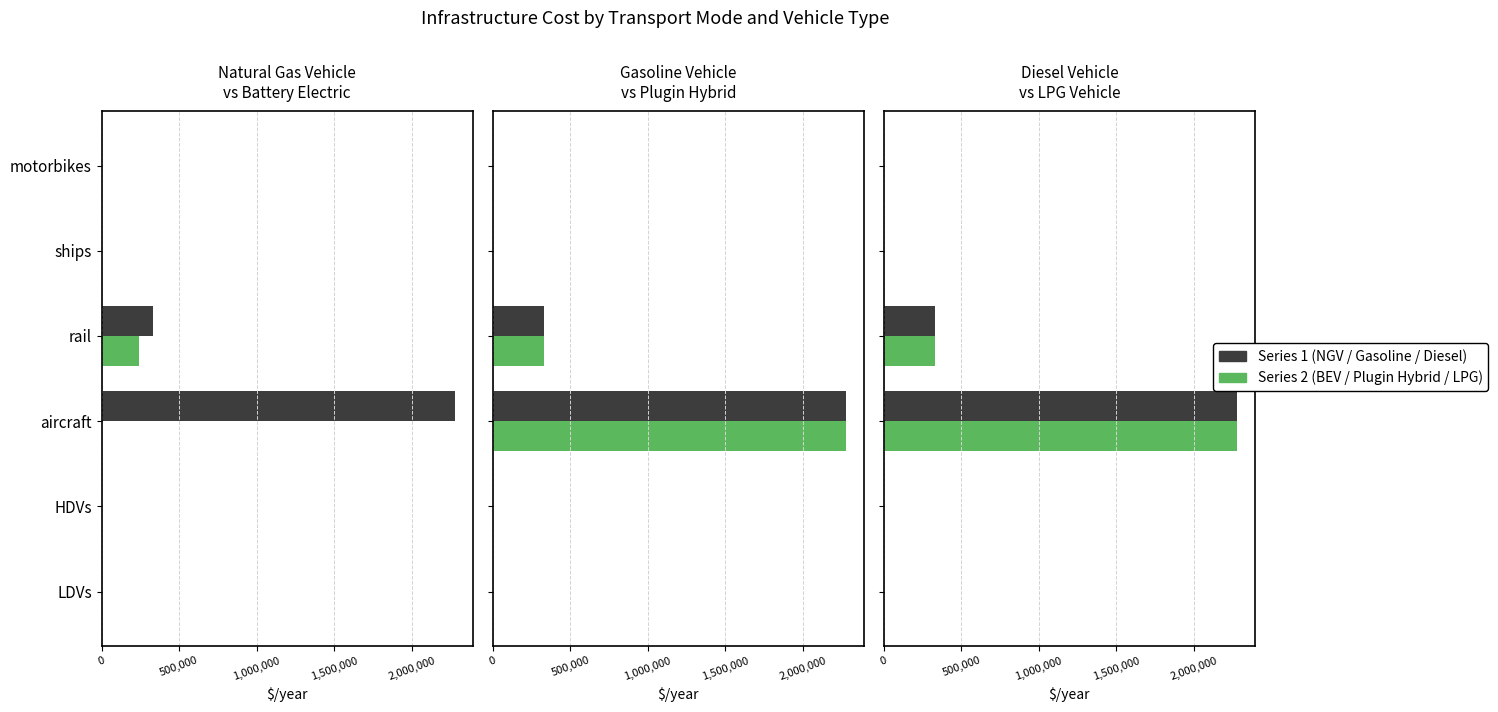

At how many categories does at least one series exceed 210635?

2